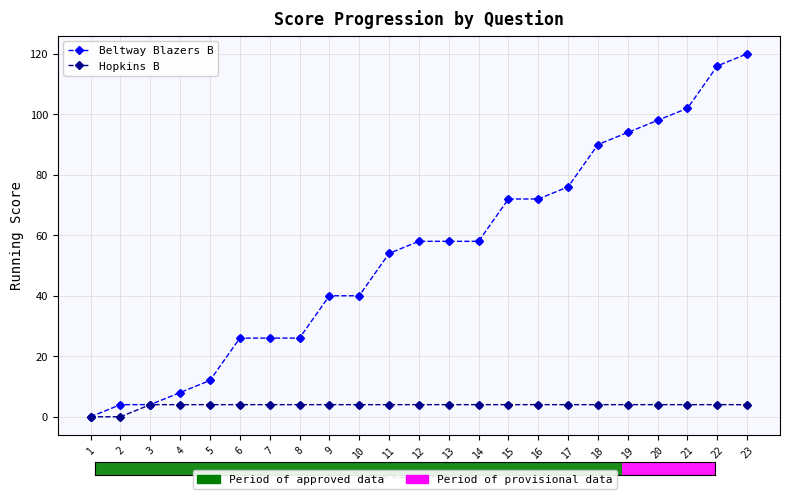

Between 20 and 23, which series saw the biggest shift?

Beltway Blazers B